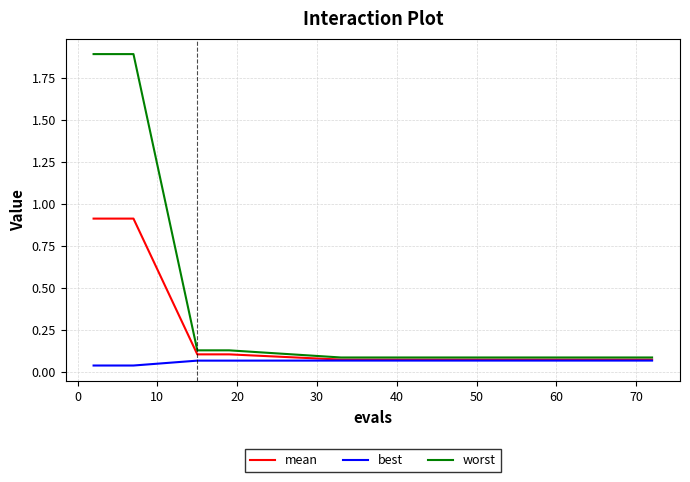

List the series in order of their overall mean, lowest first.

best, mean, worst